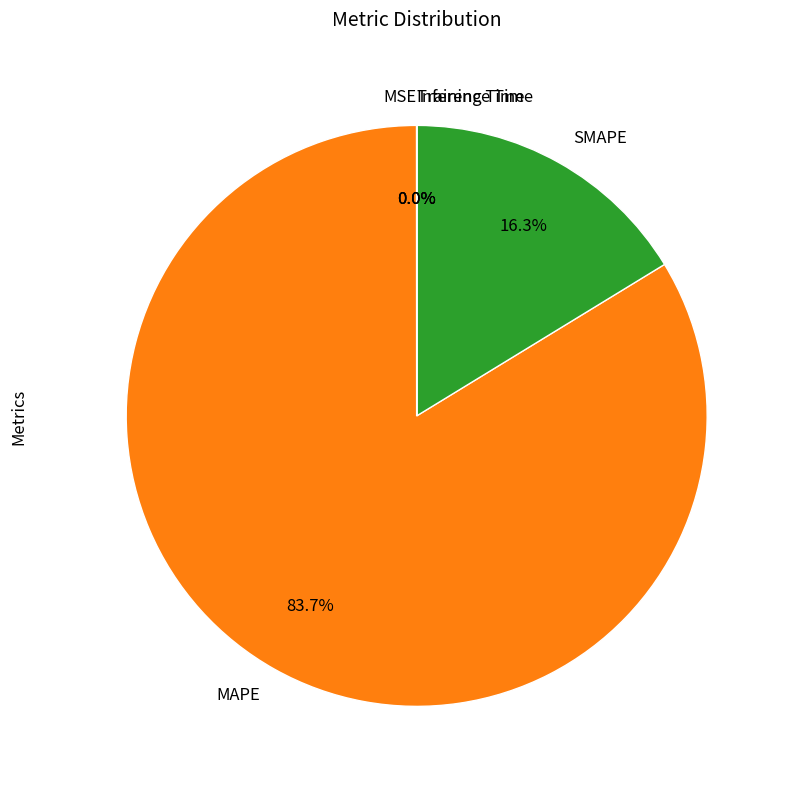

Is it true that MAPE is 70% of the pie?

False